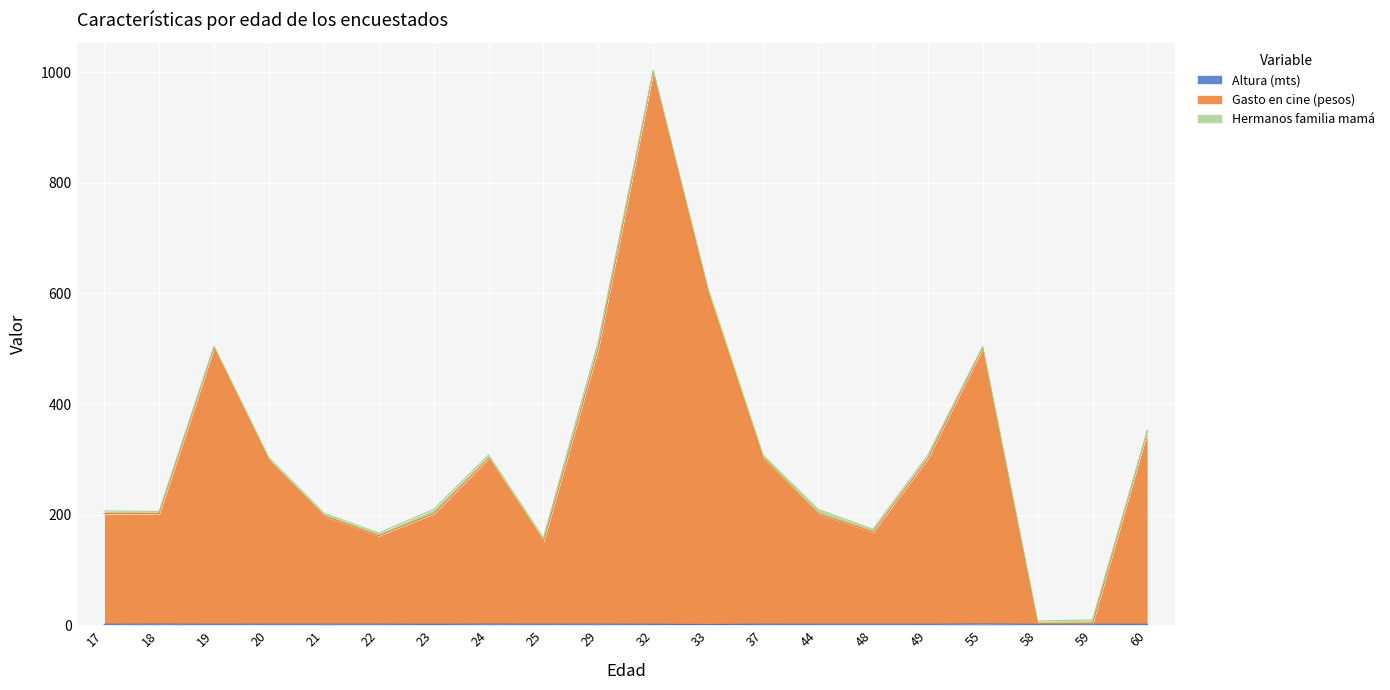

At which category is the sum across all series the highest?

32